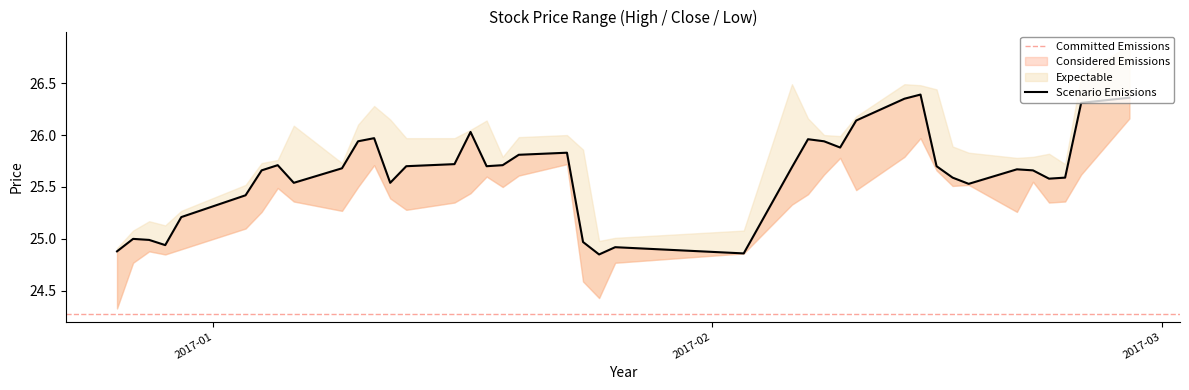

What is the total value across all series at 2017-01-24?

75.4